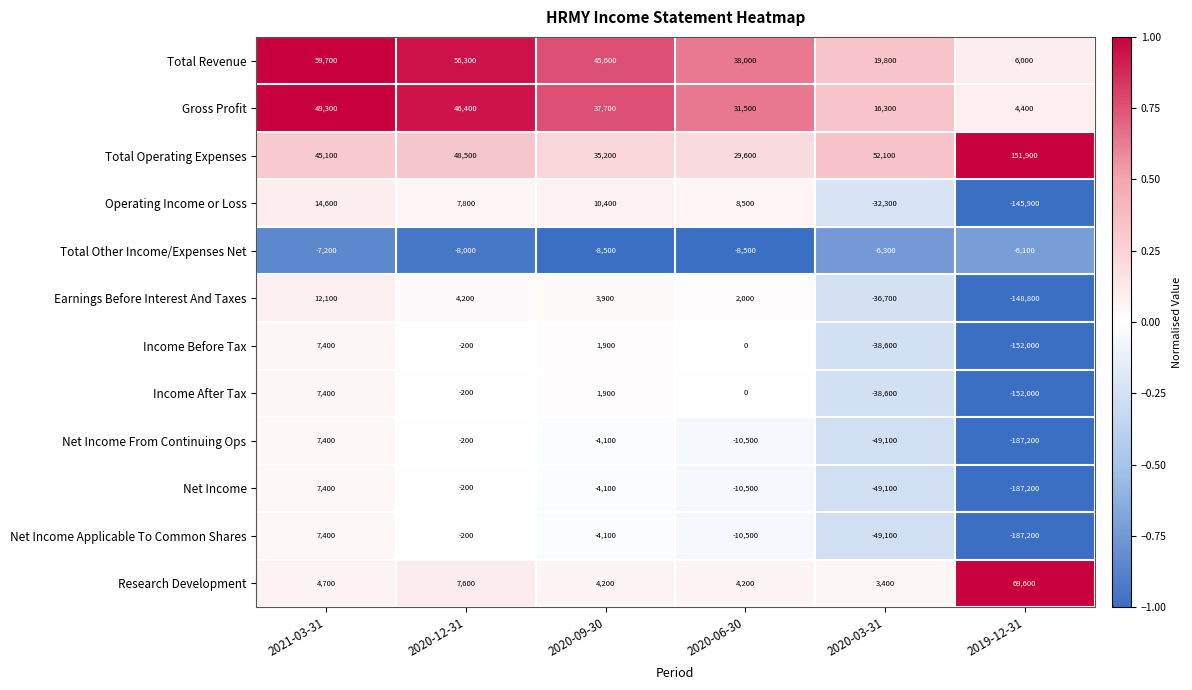

Which category has the lowest value across all series?

2019-12-31